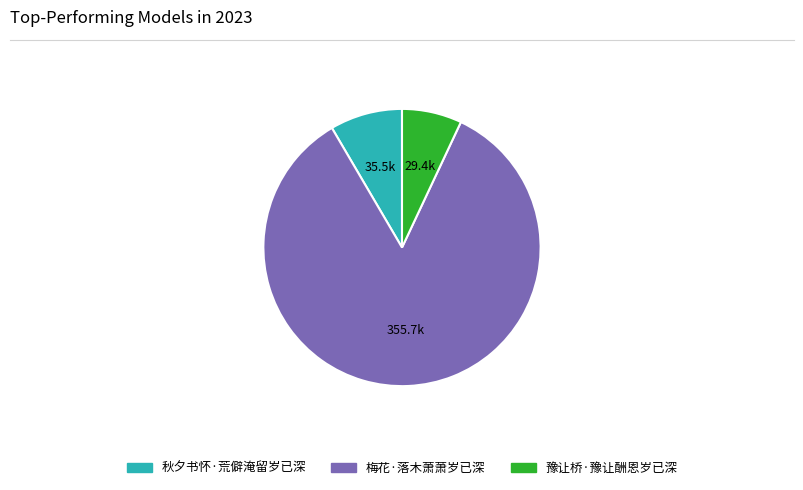

Does any single category account for the majority?

Yes